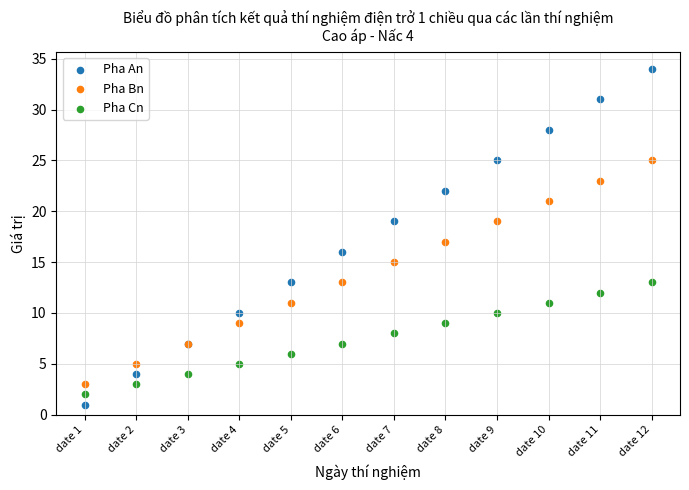

Which series reaches the maximum Y coordinate?

Pha An